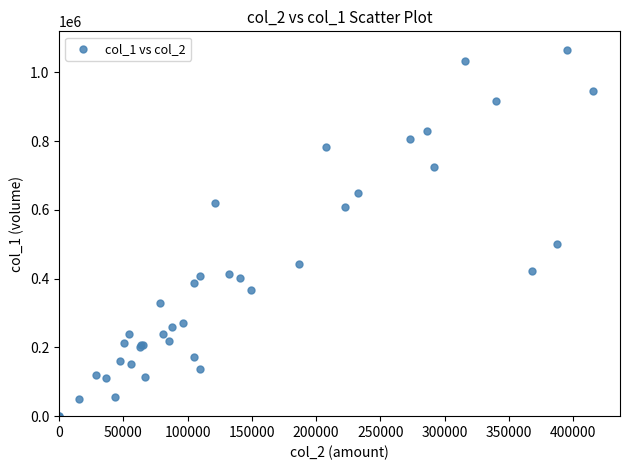

What Y value in the scatter plot is closest to 533000?

500000